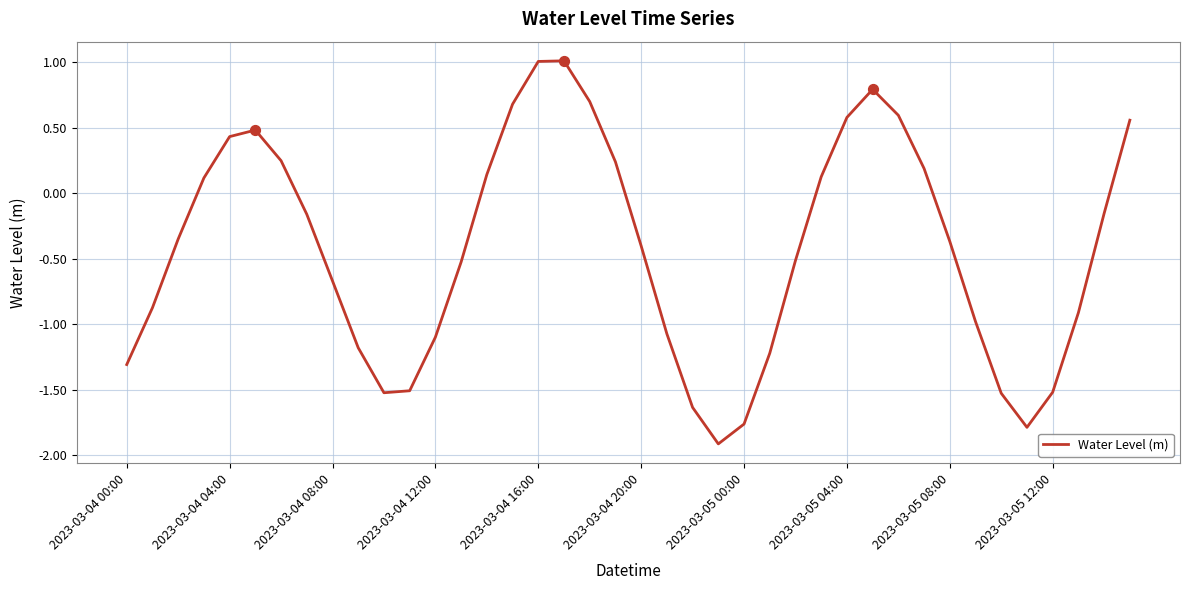

What is the greatest value displayed?

1.0